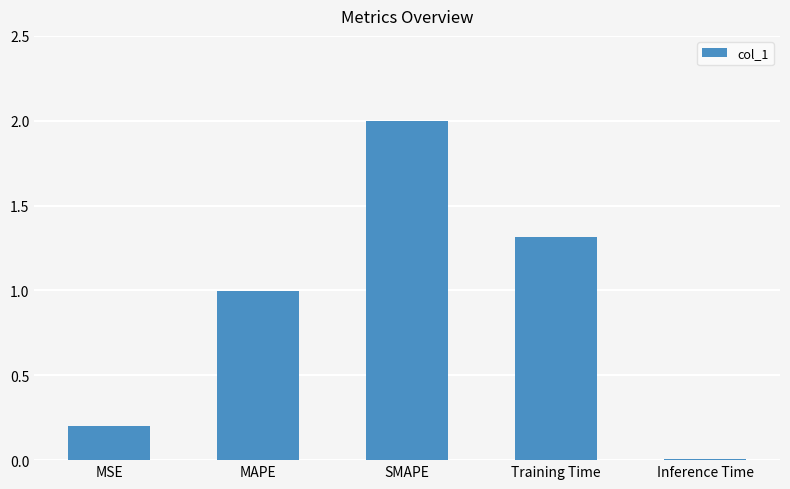

What is the difference between the values at Inference Time and Training Time?

1.3